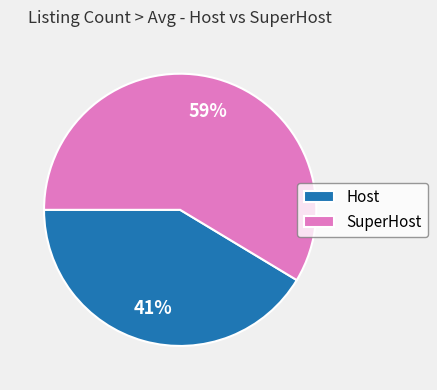

The SuperHost slice represents 59% of the pie. True or false?

True